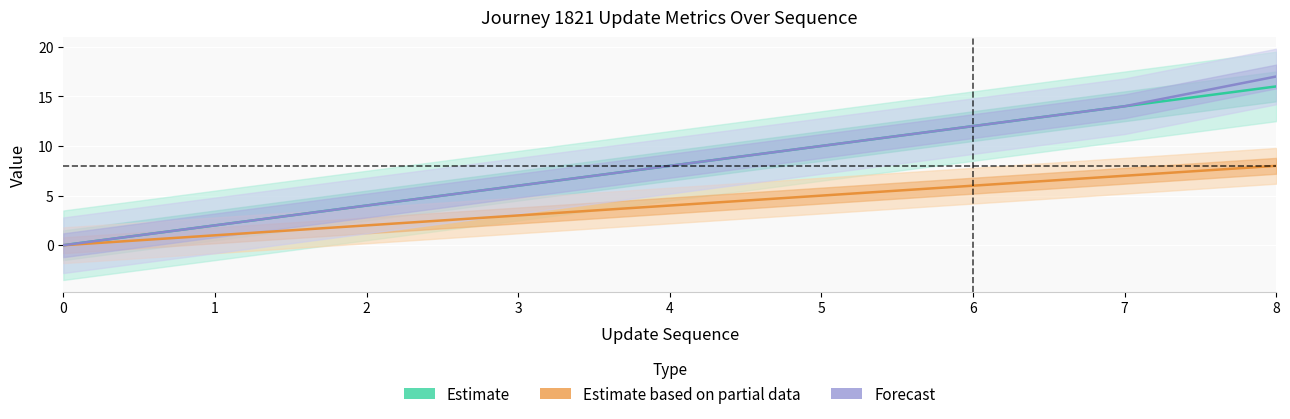

Count the Estimate based on partial data values in the range 2 to 6.

5